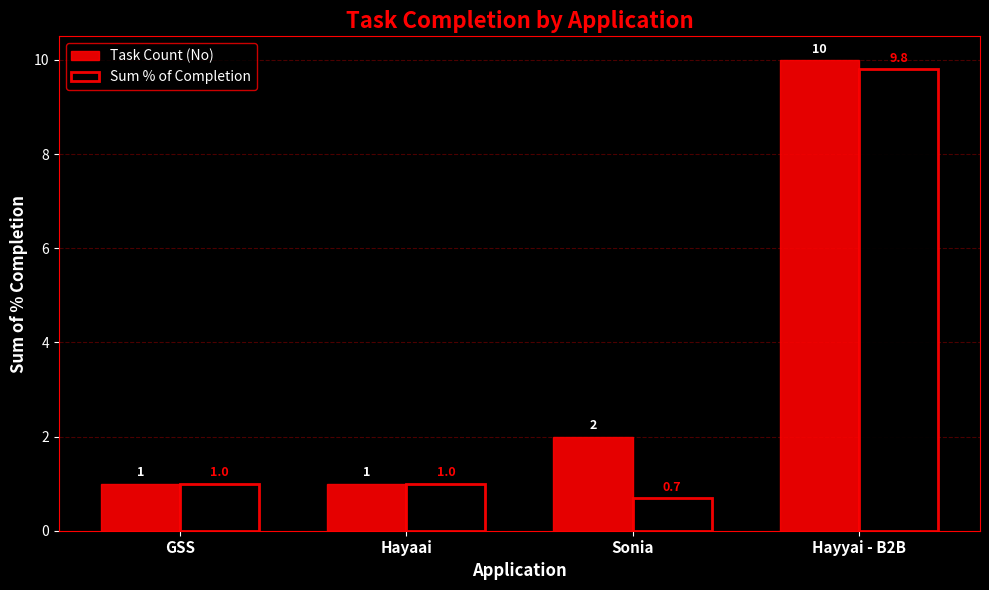

What is the minimum value for Task Count (No)?

1.0